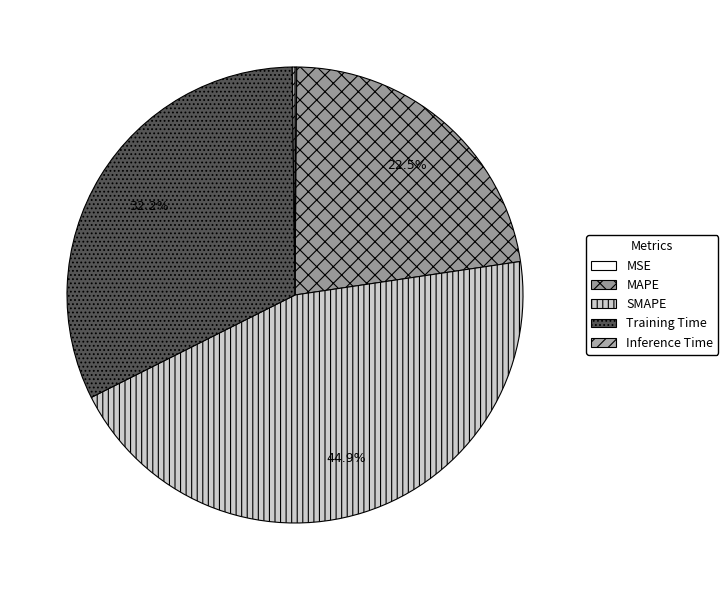

What is the total percentage of Inference Time and MSE?

0.3%